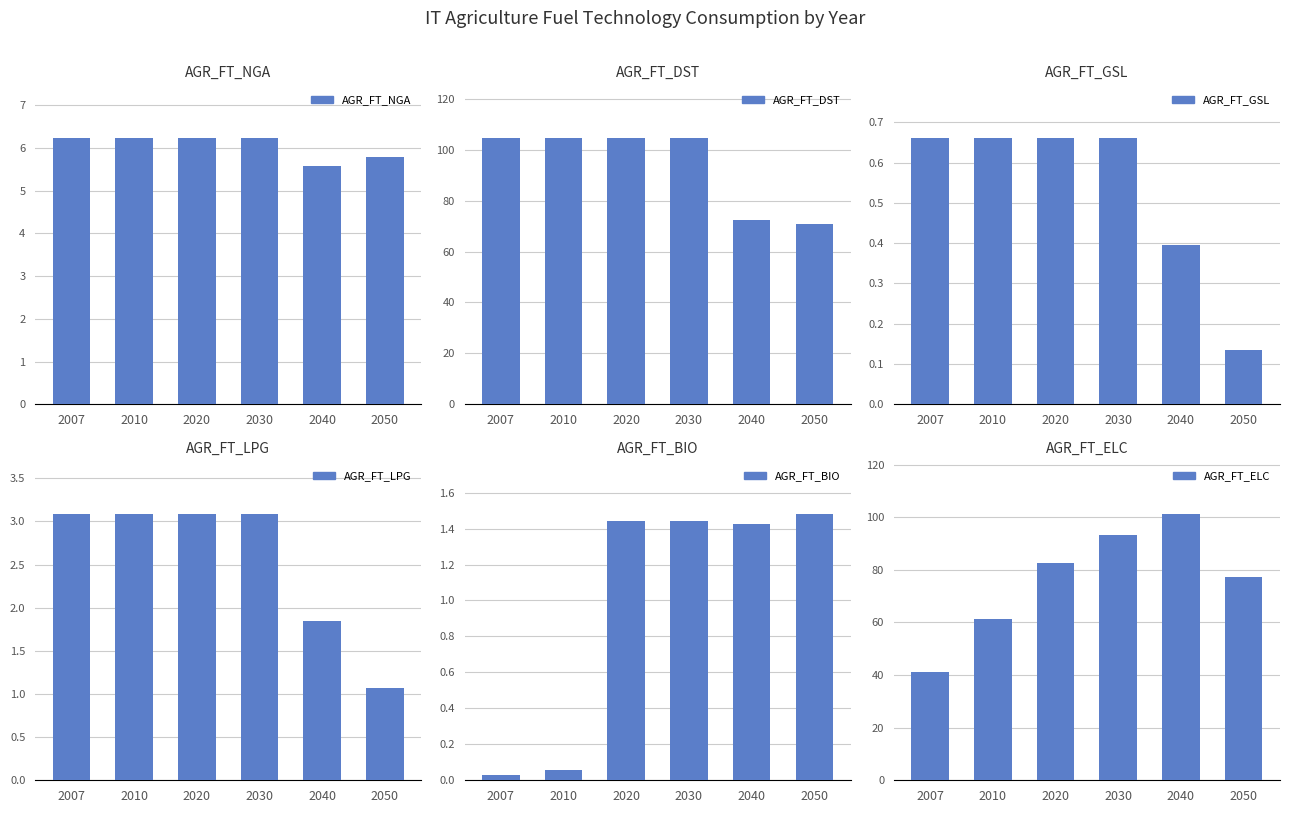

What is the value of the AGR_FT_NGA bar at the 6th from the left?

5.8